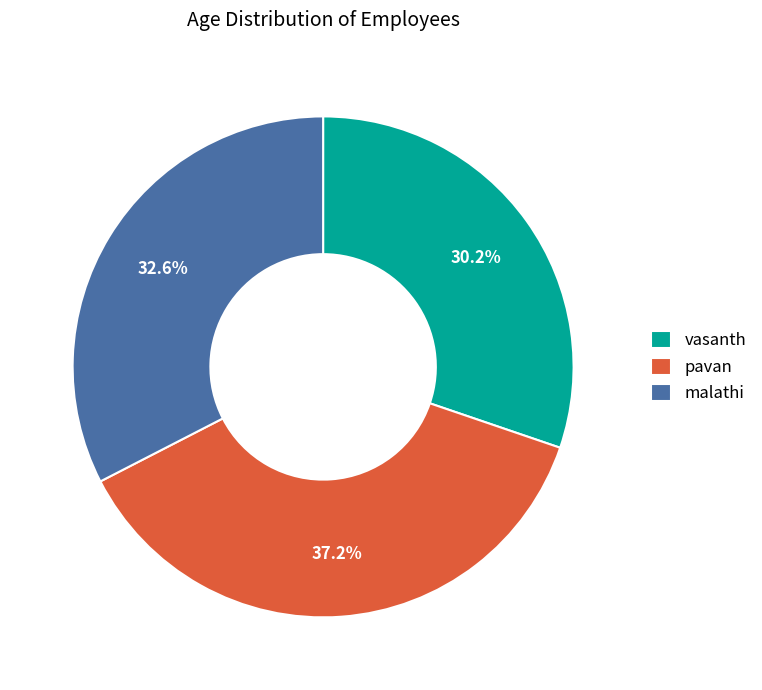

Which category has the biggest portion of the pie?

pavan